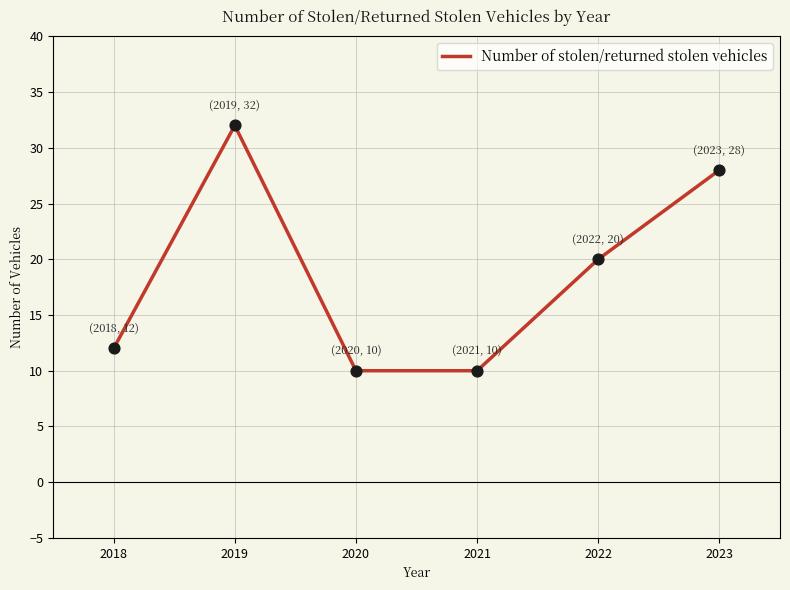

What is the change in value from 2018 to 2022?

+8